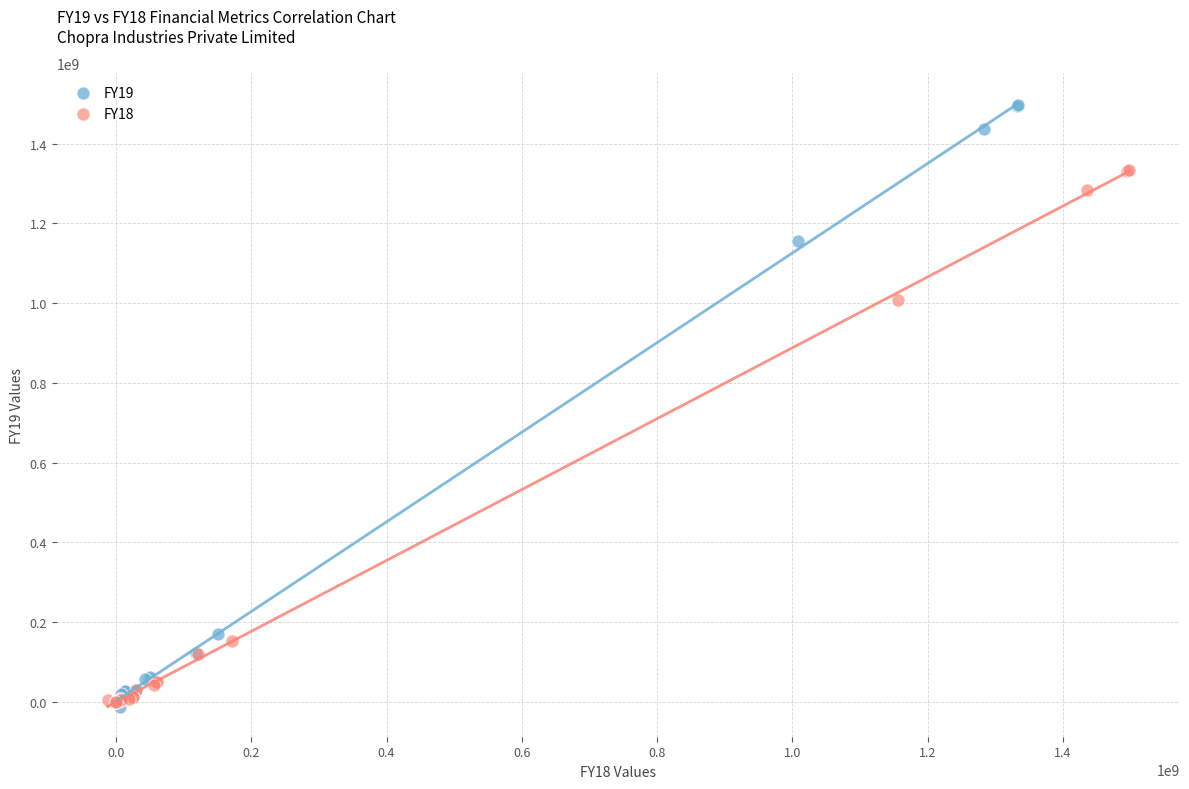

Which series reaches the maximum Y coordinate?

FY19